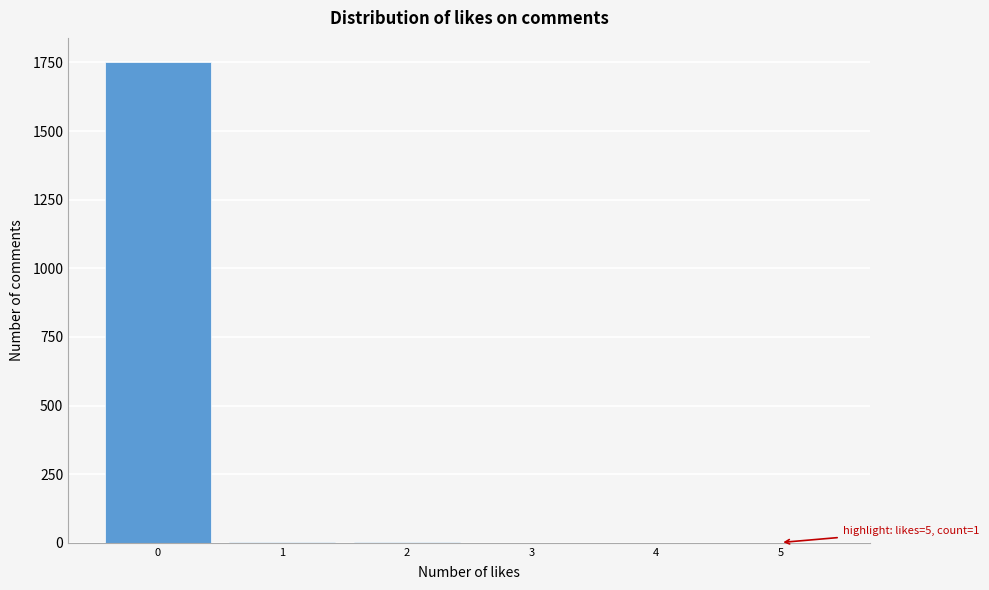

The chart shows a value of 2821 at 0. True or false?

False